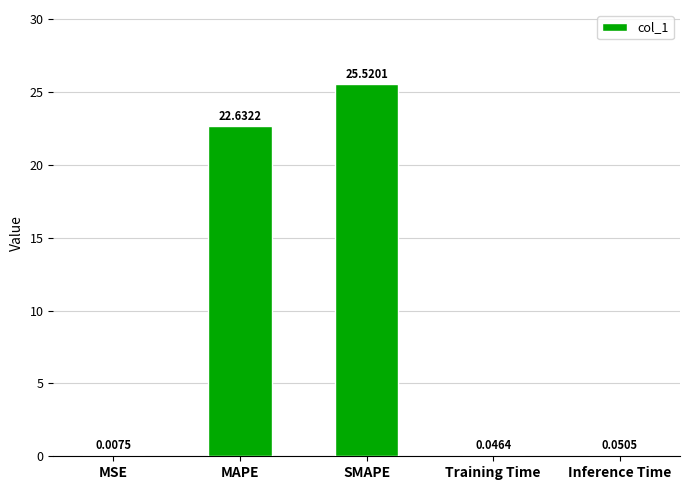

Between MSE and Inference Time, which is larger?

Inference Time